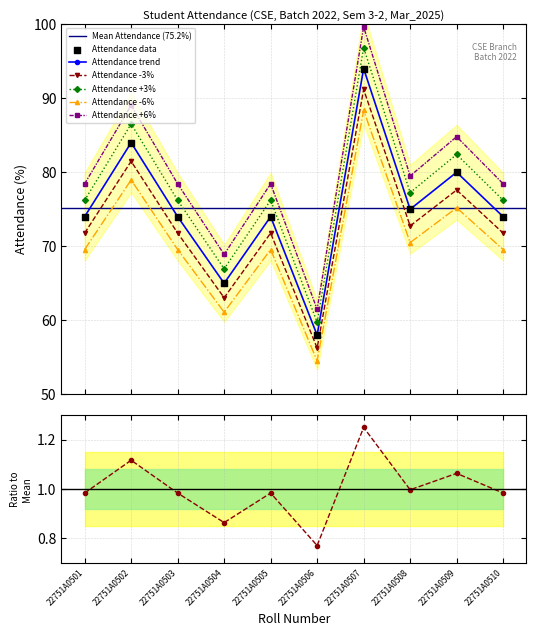

Which has a higher value, 22751A0509 or 22751A0502?

22751A0502